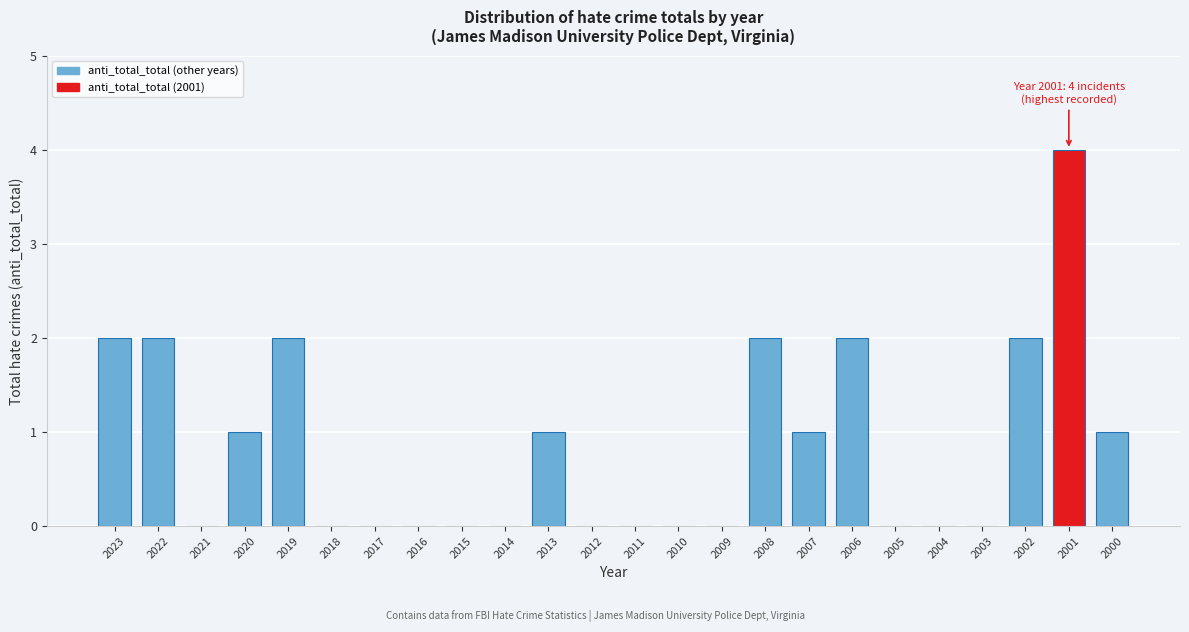

Reading left to right, extract all data points from this chart.

2023=2	2022=2	2021=0	2020=1	2019=2	2018=0	2017=0	2016=0	2015=0	2014=0	2013=1	2012=0	2011=0	2010=0	2009=0	2008=2	2007=1	2006=2	2005=0	2004=0	2003=0	2002=2	2001=4	2000=1